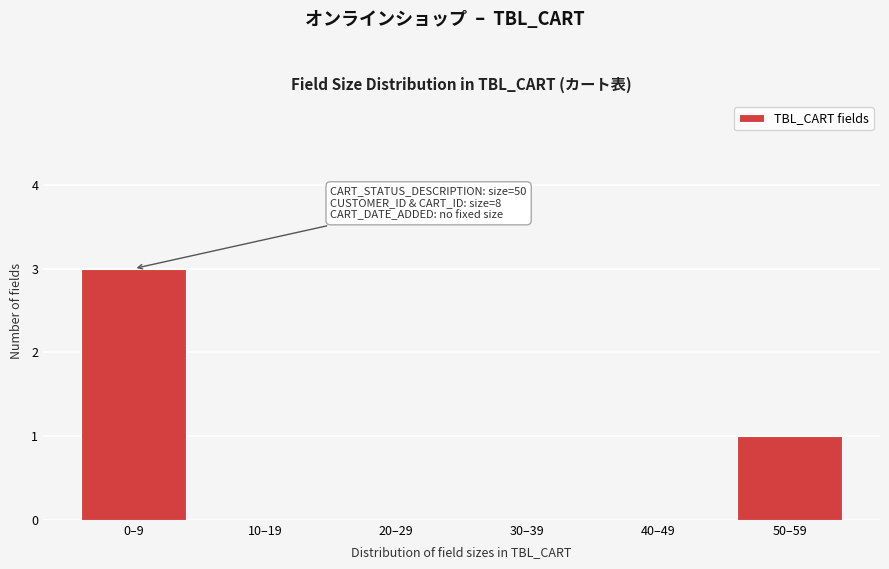

Reading left to right, extract all data points from this chart.

0–9=3	10–19=0	20–29=0	30–39=0	40–49=0	50–59=1